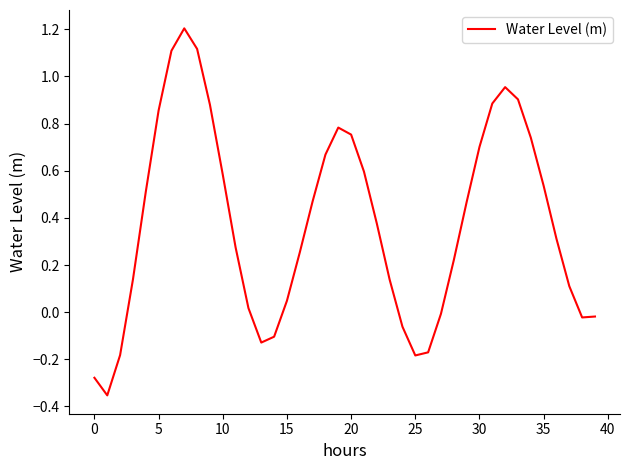

What is the greatest value displayed?

1.2